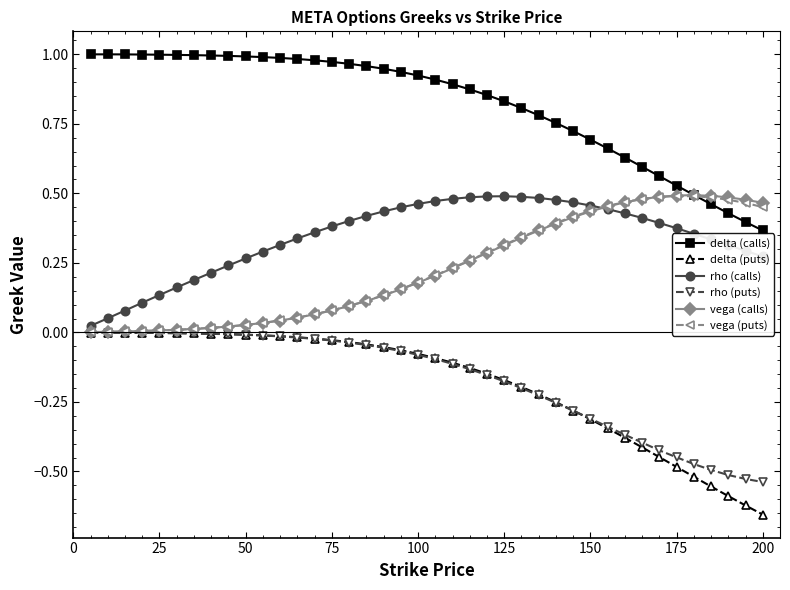

What is the sum of all rho (calls) values?

13.7